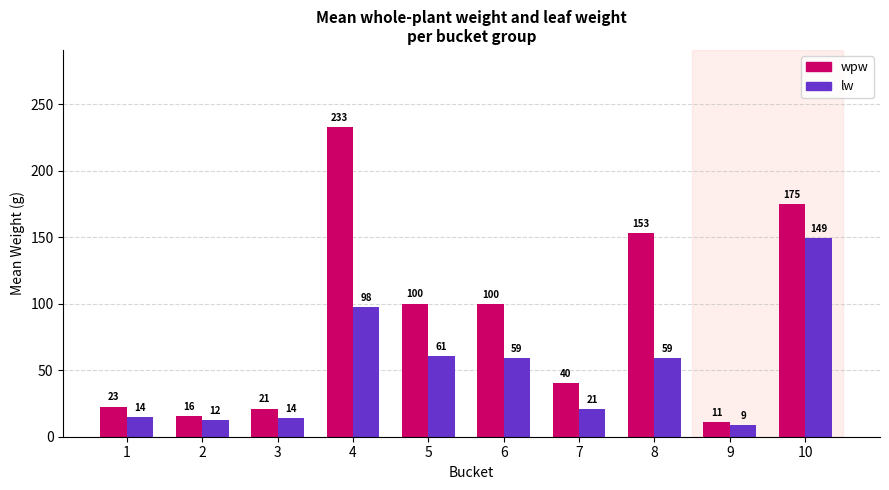

What is the maximum value shown in the chart?

232.7